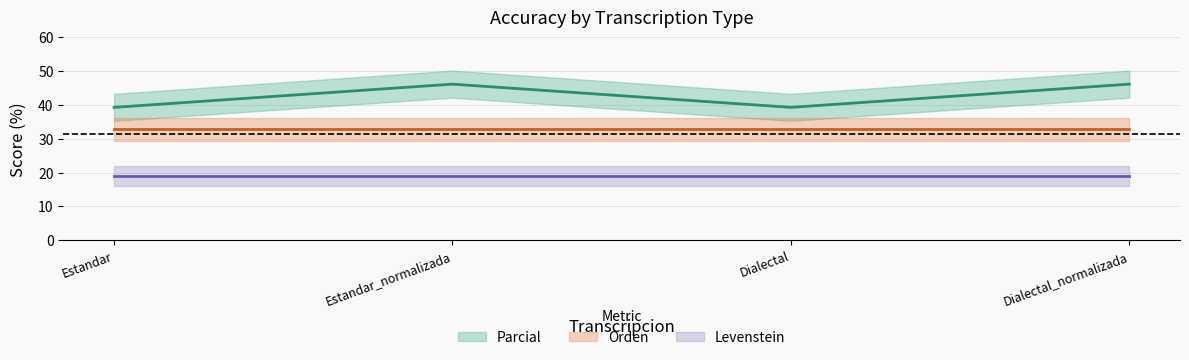

Is it true that Orden equals 10.4 at Estandar_normalizada?

False